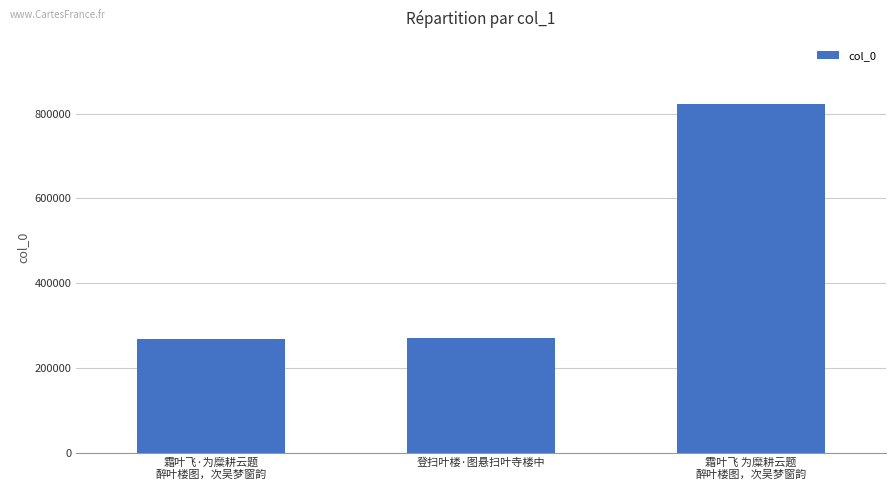

At which label is the value closest to 546329?

登扫叶楼·图悬扫叶寺楼中